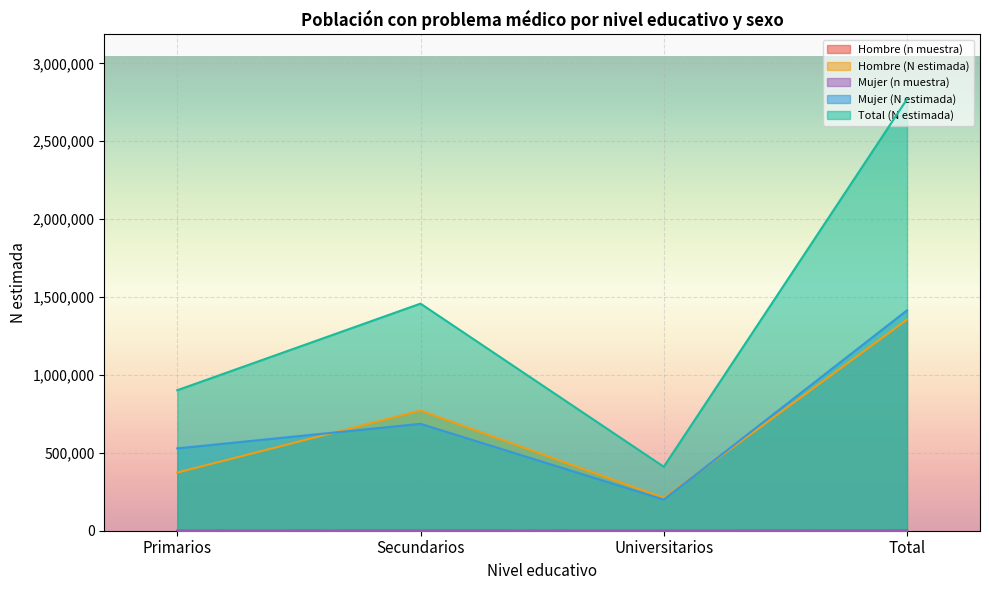

At which category is the sum across all series the highest?

Total